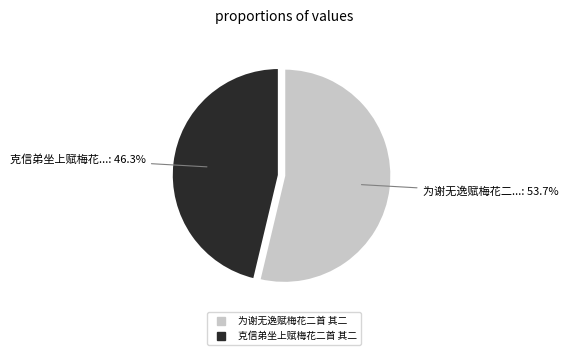

Is it true that 为谢无逸赋梅花二首 其二 is 64% of the pie?

False